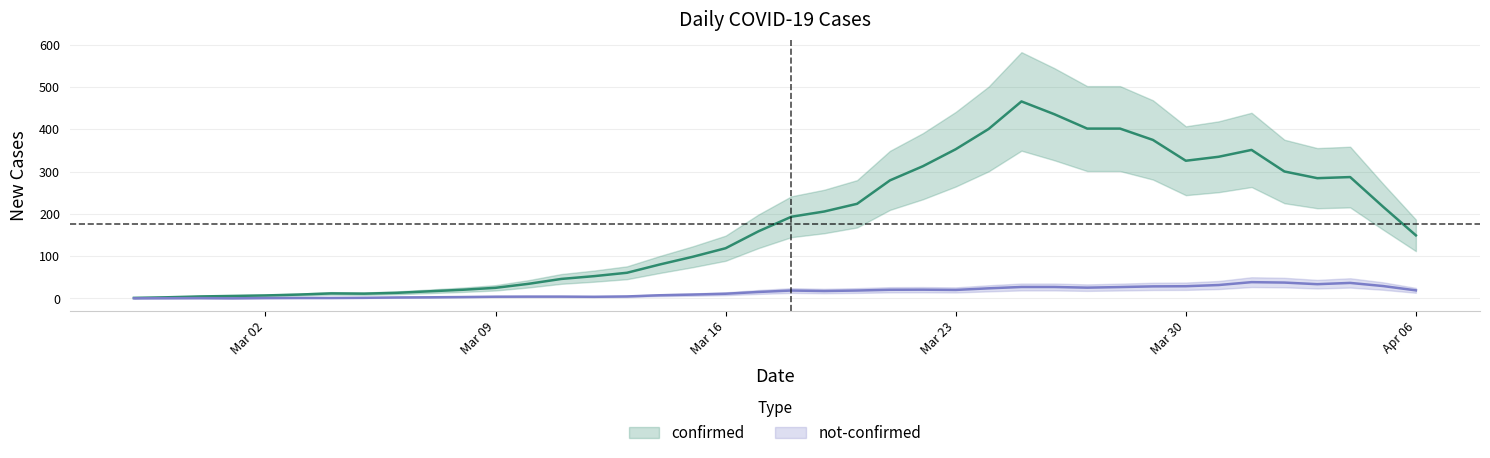

At which label does not-confirmed reach its minimum?

2020-02-28